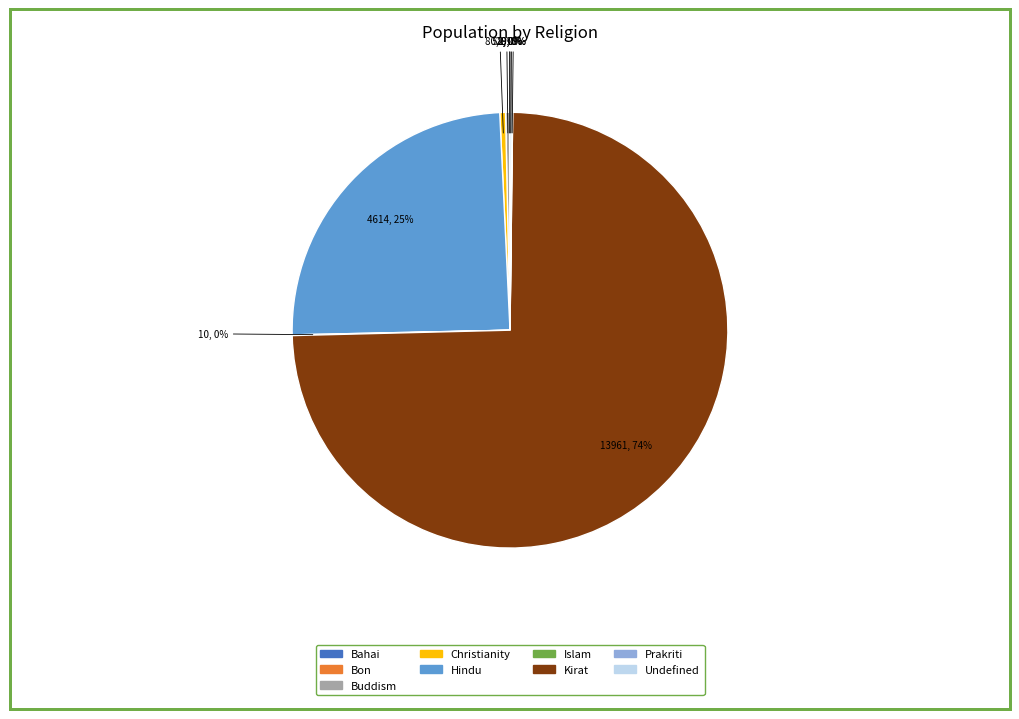

To the nearest percent, what is the average slice percentage?

11%